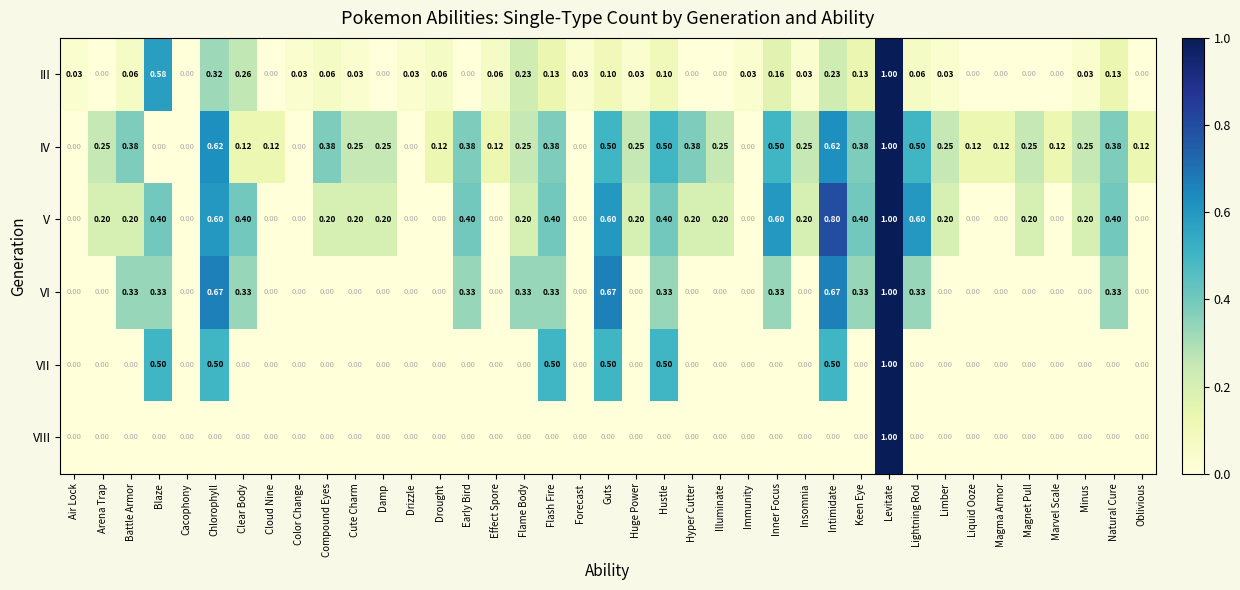

Is the value of VII at Flash Fire greater than the value of VIII at Magma Armor?

Yes